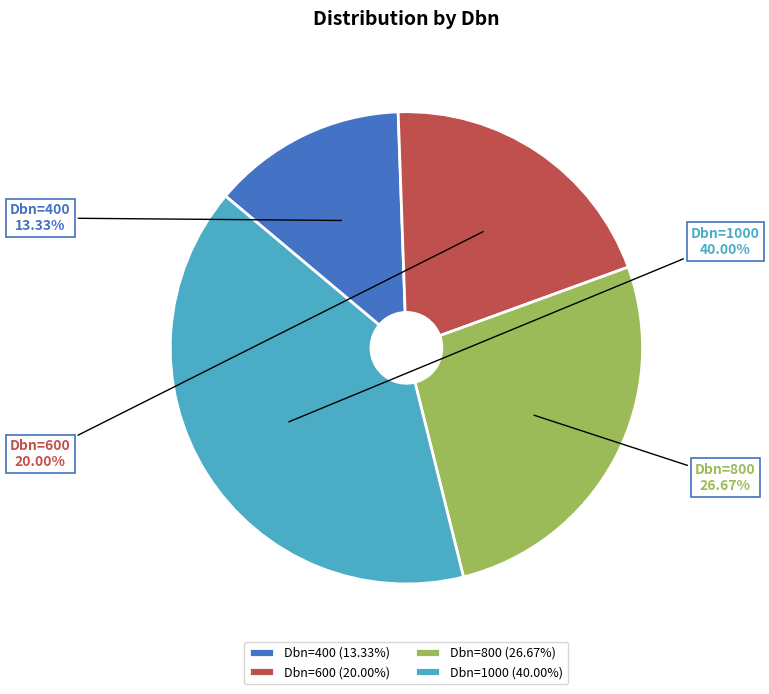

How many slices are in this pie chart?

4